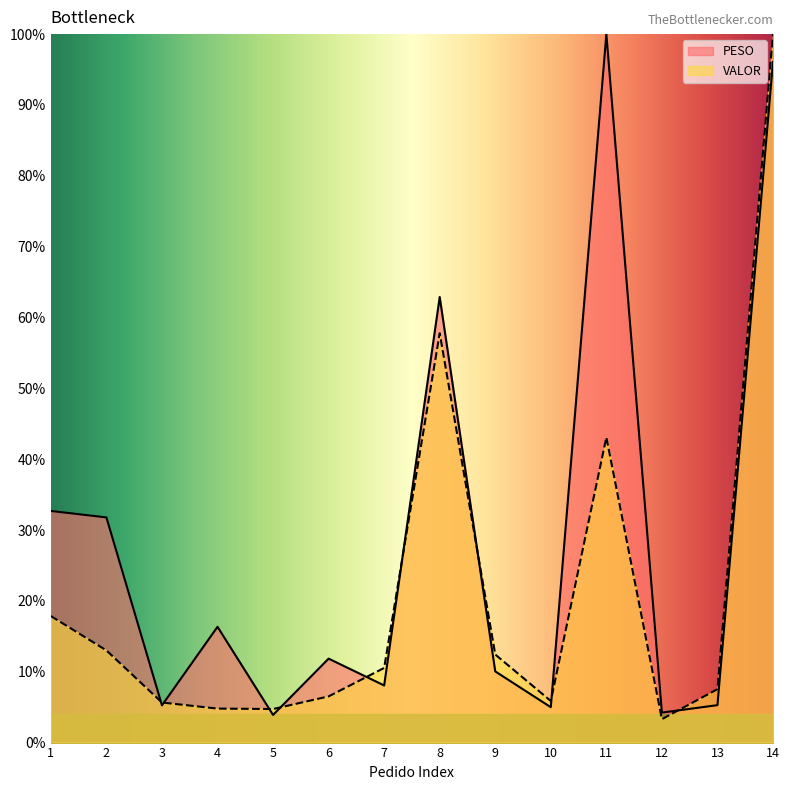

The value of PESO at 8 is 62.9. True or false?

True